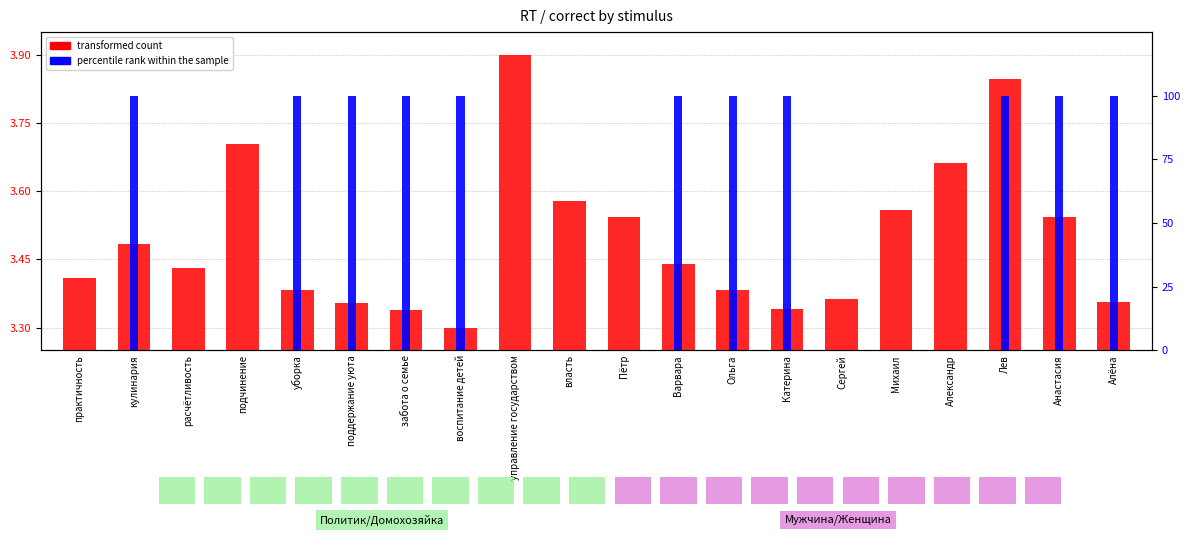

List the labels in order of transformed count value, largest first.

управление государством, Лев, подчинение, Александр, власть, Михаил, Пётр, Анастасия, кулинария, Варвара, расчётливость, практичность, уборка, Ольга, Сергей, Алёна, поддержание уюта, Катерина, забота о семье, воспитание детей